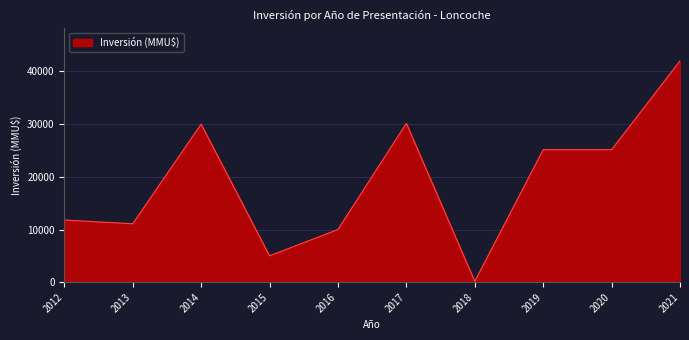

What is the sum of the values at 2016 and 2017?

40150